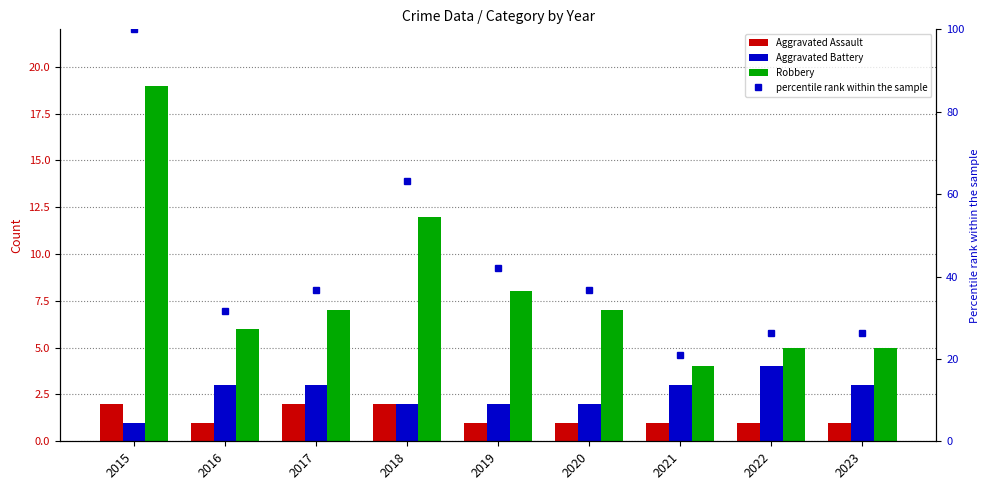

What is the value of the Aggravated Battery bar at the 5th from the left?

2.0